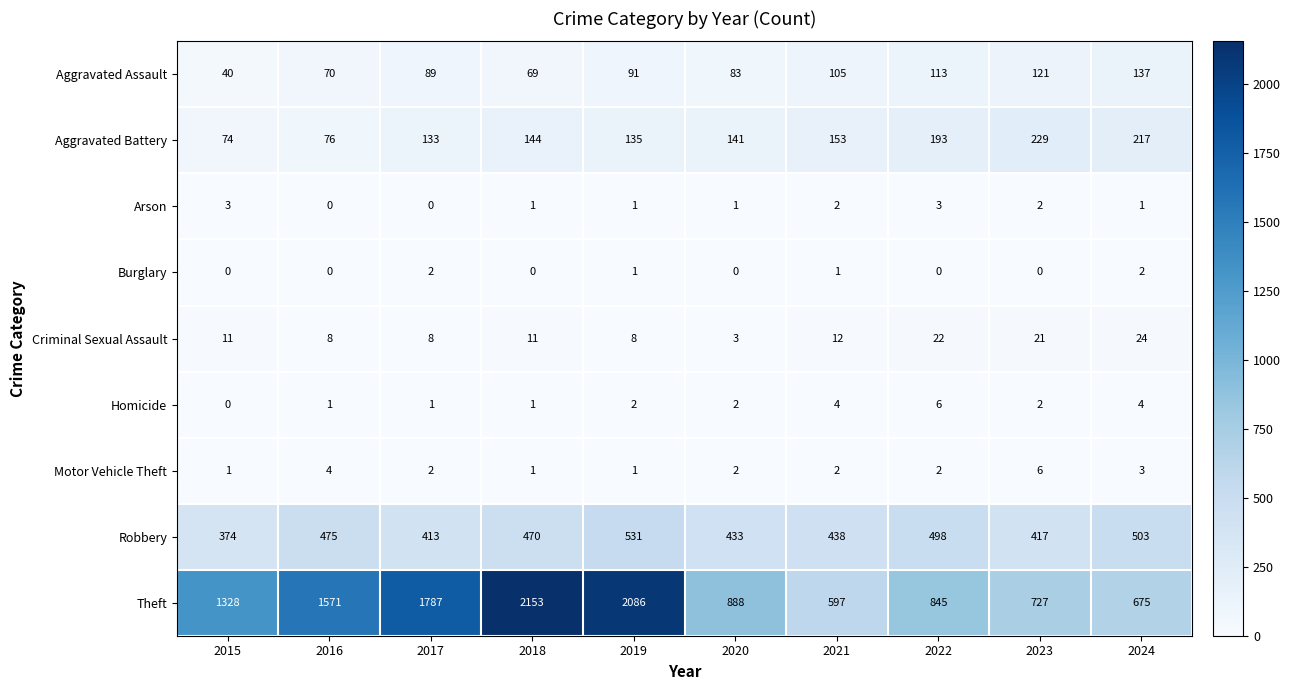

At which category is the sum across all series the highest?

2019